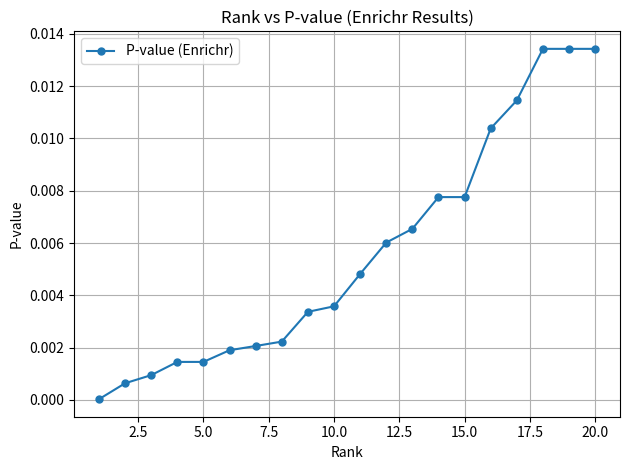

Does the chart have visible grid lines?

Yes